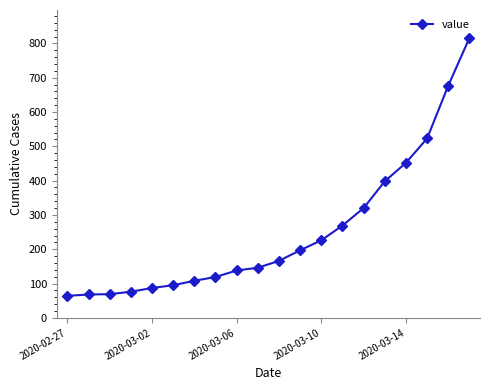

What is the value of the 4th point from the left?

76